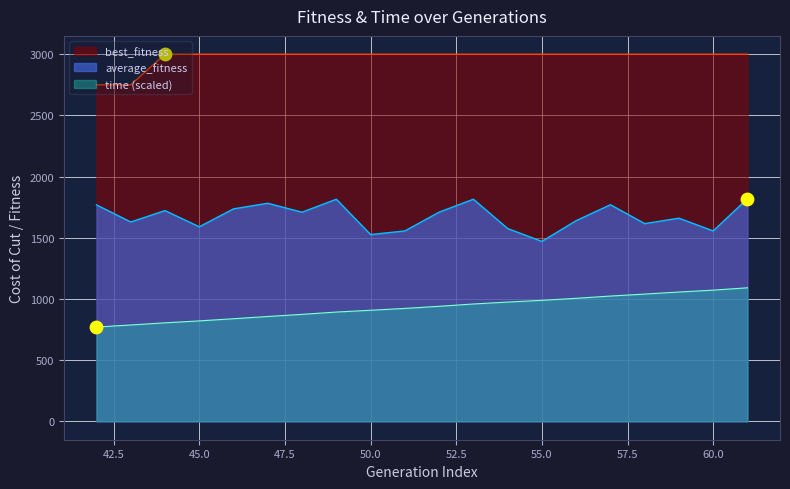

Which series contains the lowest Y value?

time